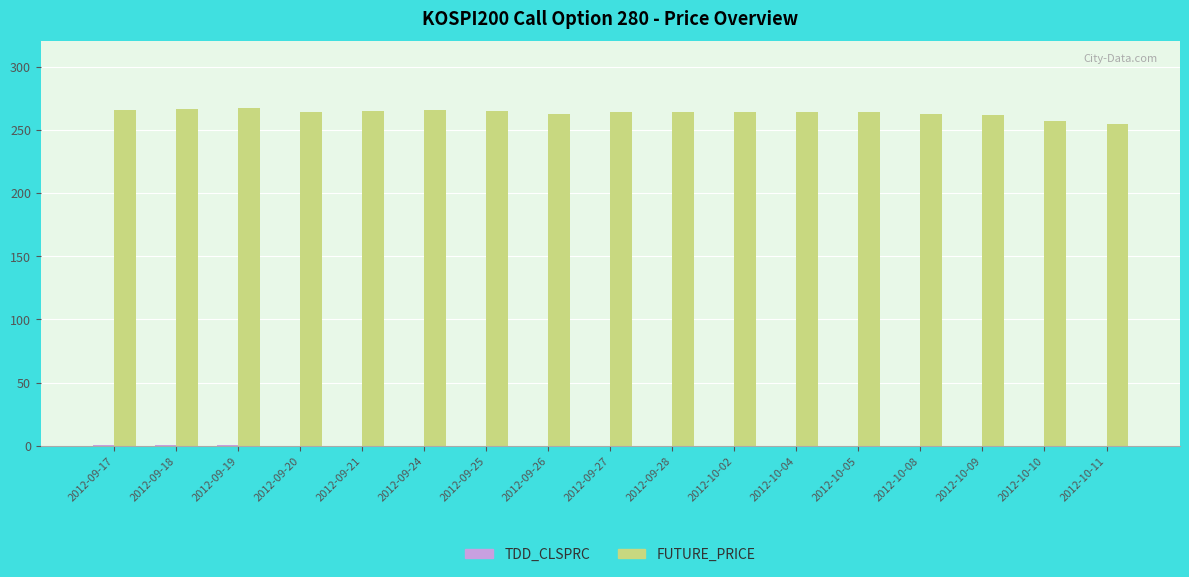

What is the maximum value shown in the chart?

267.0